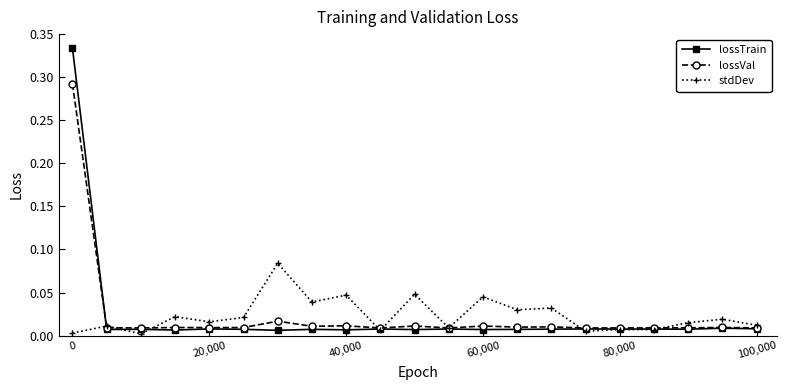

How many lines are shown in the chart?

3